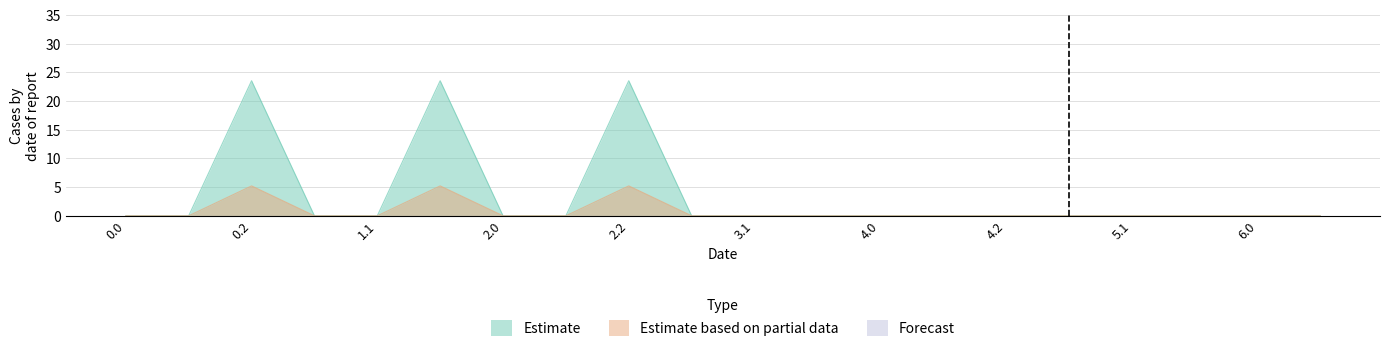

Count the Estimate based on partial data values in the range 0 to 1.

17